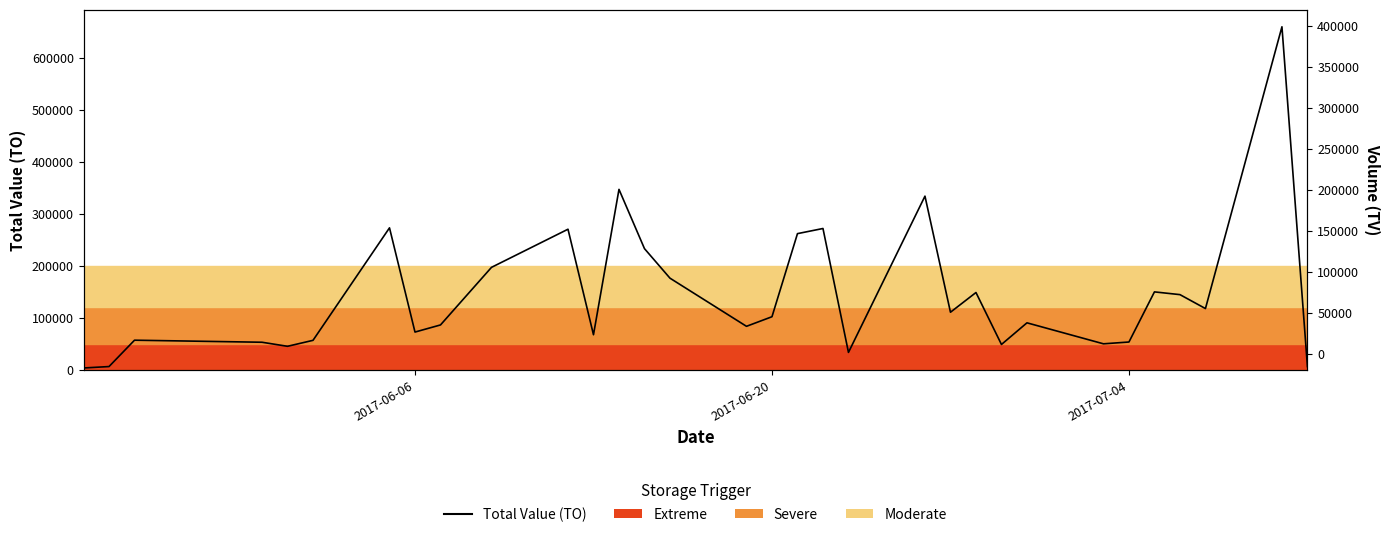

Is it true that the value at 2017-07-04 is 53180?

True